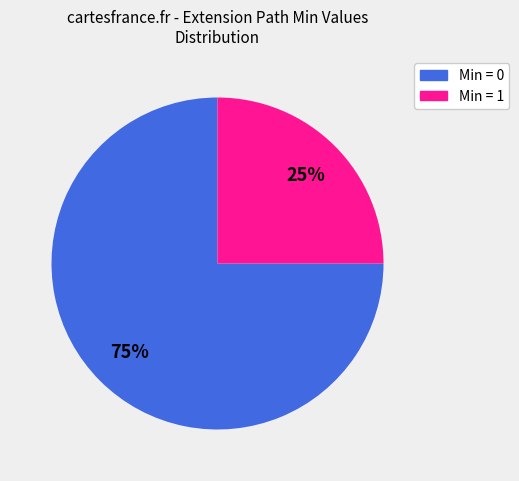

To the nearest percent, what is the average slice percentage?

50%